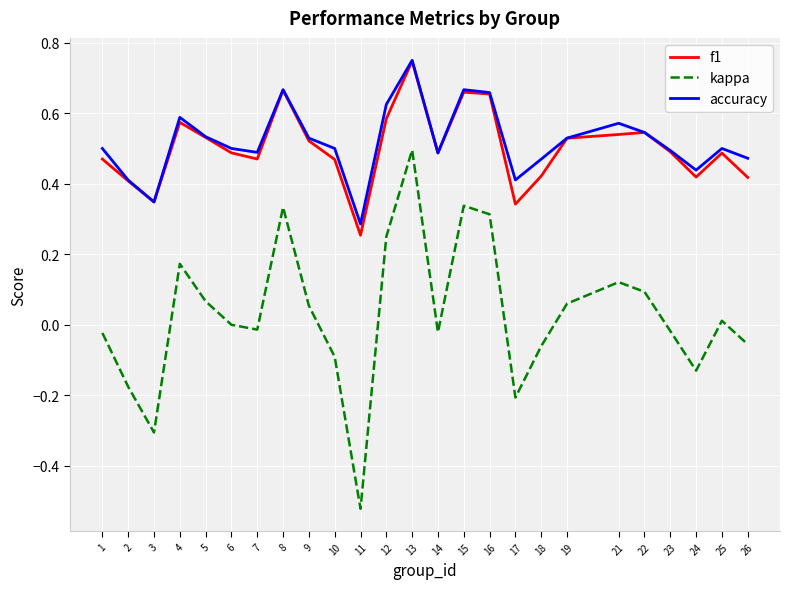

Which series has the widest spread of values?

kappa